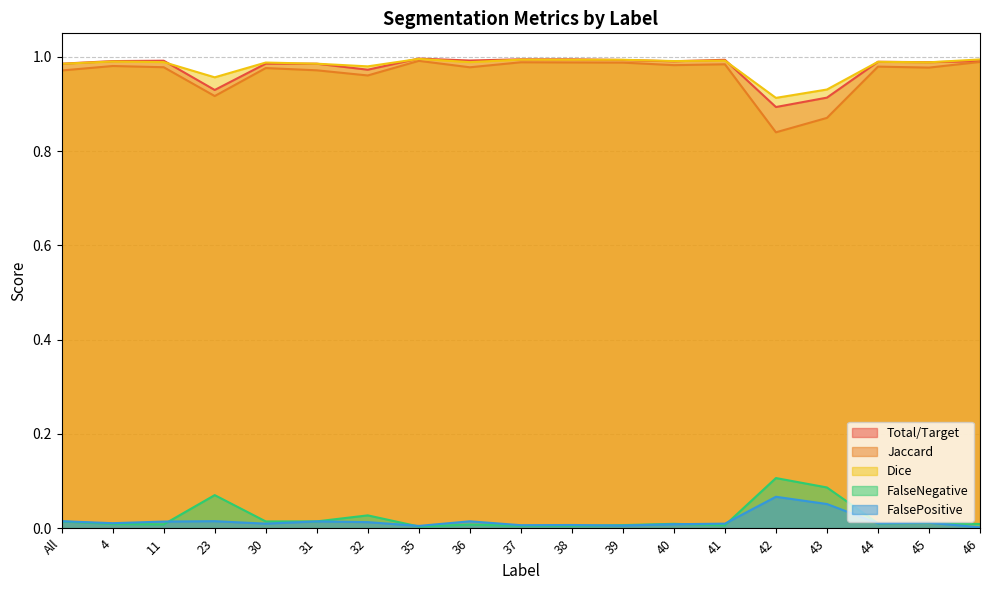

Which category has the lowest value across all series?

46